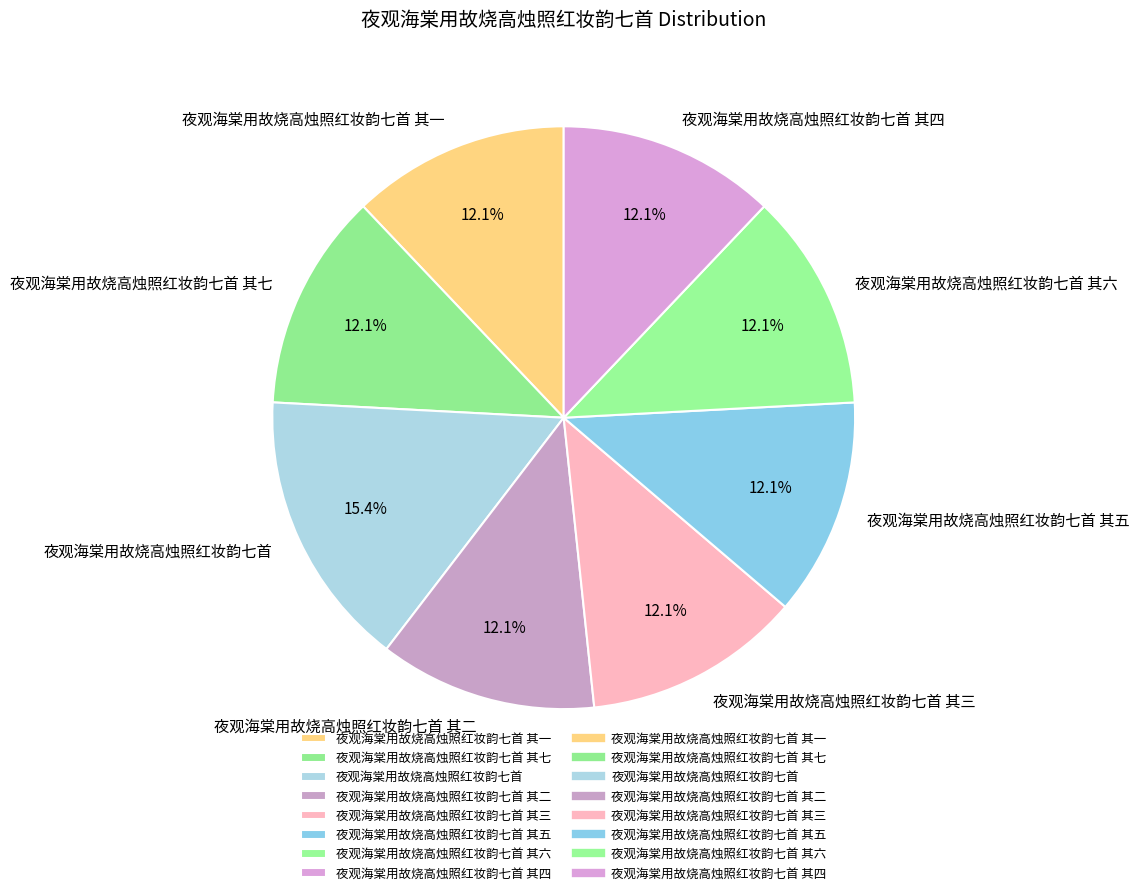

Is there a majority slice in this chart?

No